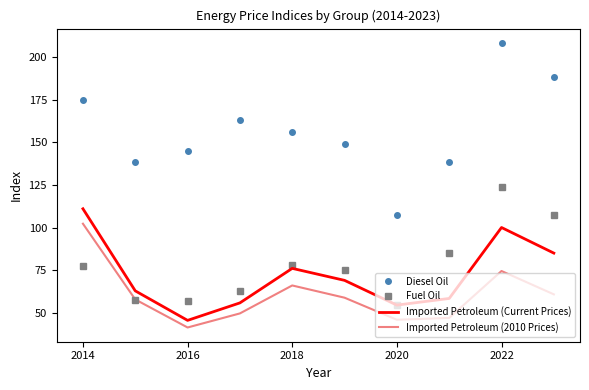

Which series has the largest range (max minus min)?

Diesel Oil